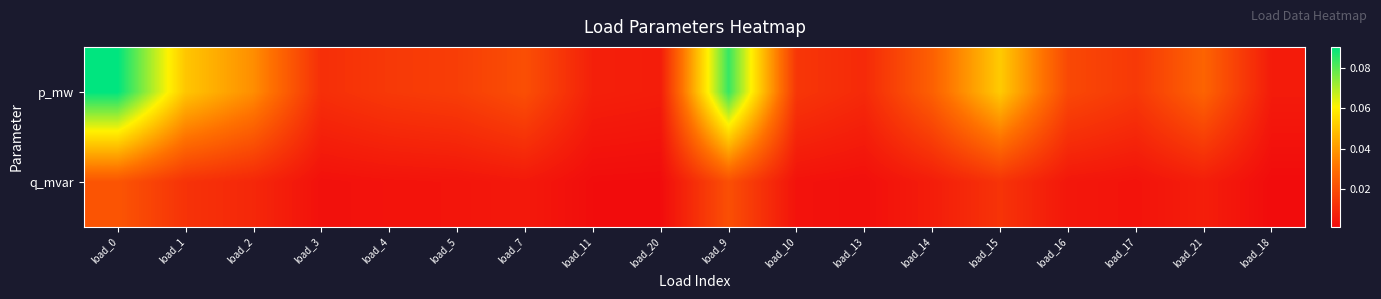

Reading left to right, extract all data points from this chart.

p_mw: load_0=0.1	load_1=0.1	load_2=0.0	load_3=0.0	load_4=0.0	load_5=0.0	load_7=0.0	load_11=0.0	load_20=0.0	load_9=0.1	load_10=0.0	load_13=0.0	load_14=0.0	load_15=0.1	load_16=0.0	load_17=0.0	load_21=0.0	load_18=0.0
q_mvar: load_0=0.0	load_1=0.0	load_2=0.0	load_3=0.0	load_4=0.0	load_5=0.0	load_7=0.0	load_11=0.0	load_20=0.0	load_9=0.0	load_10=0.0	load_13=0.0	load_14=0.0	load_15=0.0	load_16=0.0	load_17=0.0	load_21=0.0	load_18=0.0